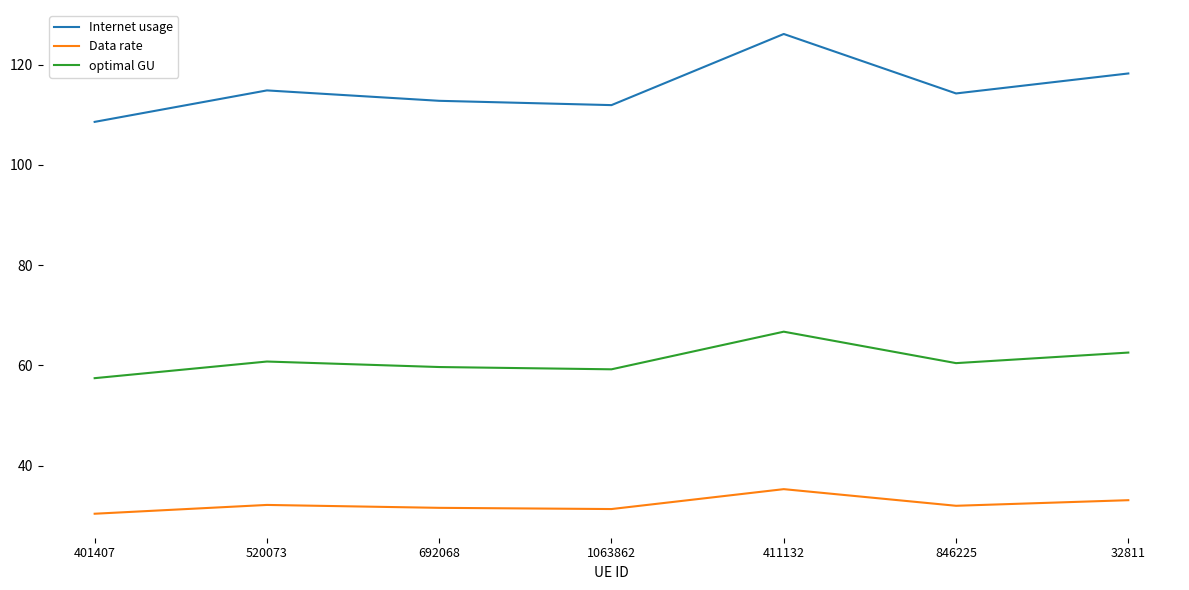

Where is Internet usage nearest to the value 117?

32811